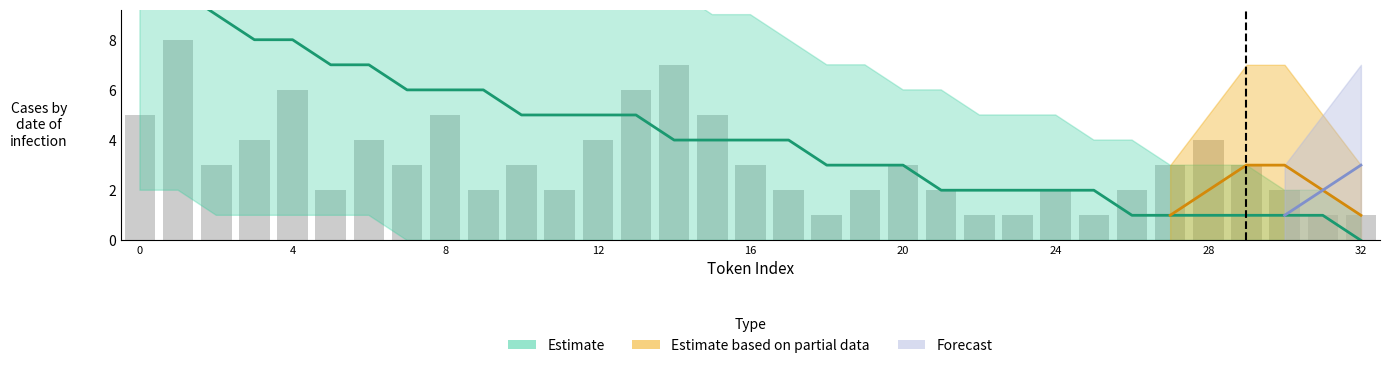

What is the average value?

3